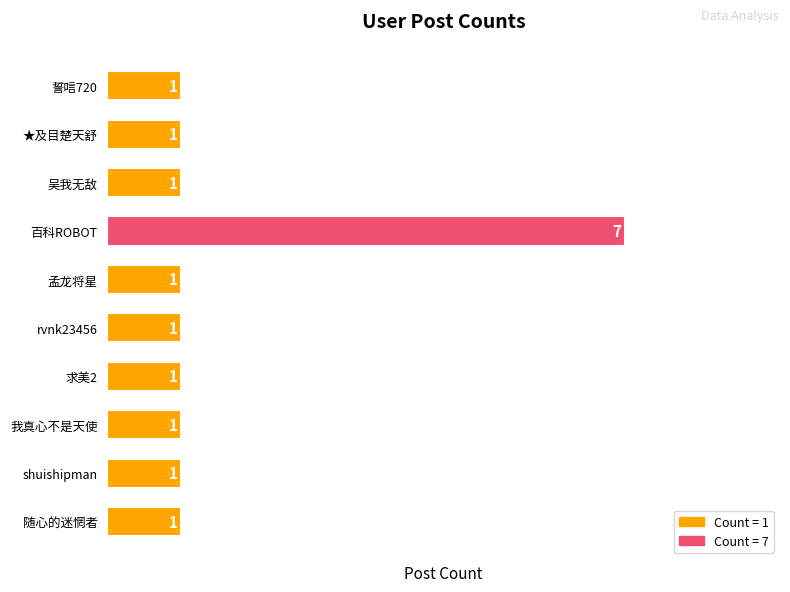

The chart shows a value of 1 at 我真心不是天使. True or false?

True